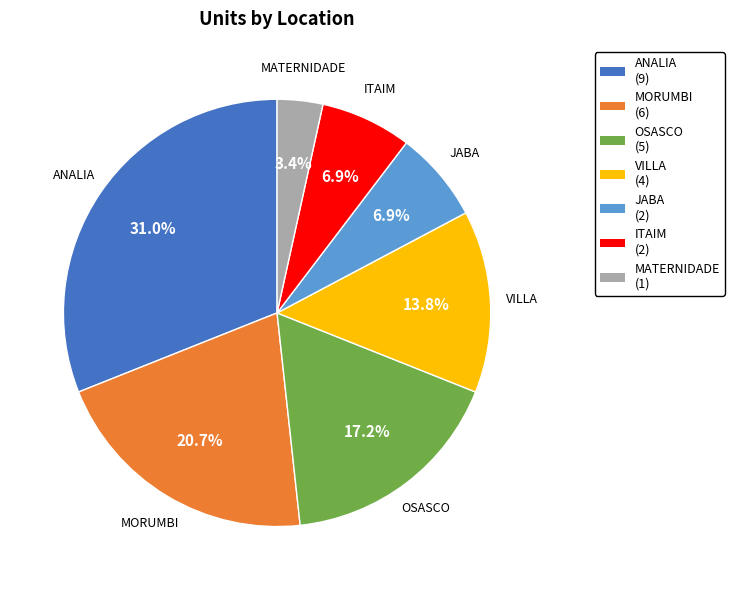

Between OSASCO and ITAIM, which is larger?

OSASCO